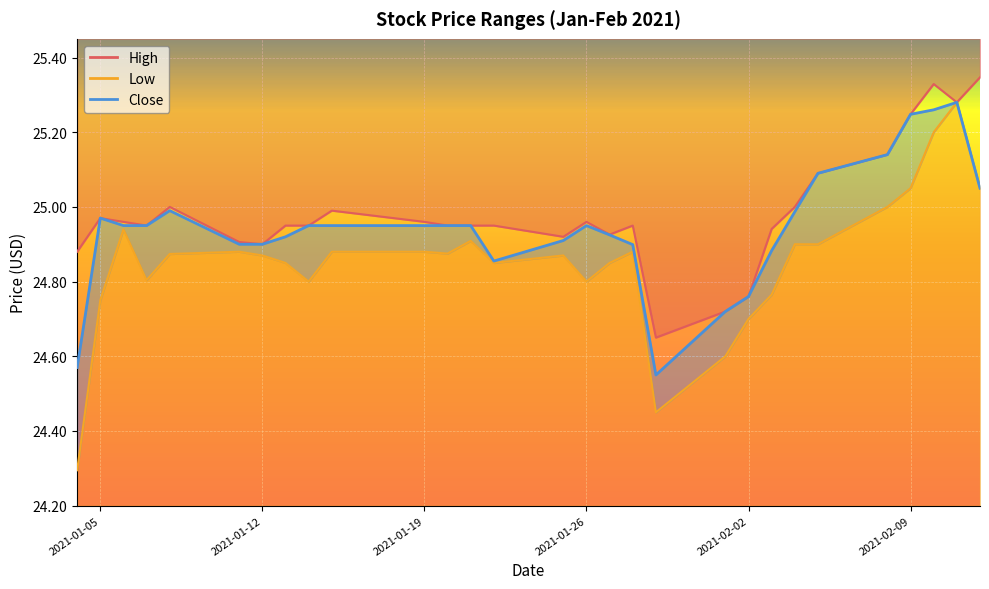

Between 2021-01-11 and 2021-01-26, which series saw the biggest shift?

Low